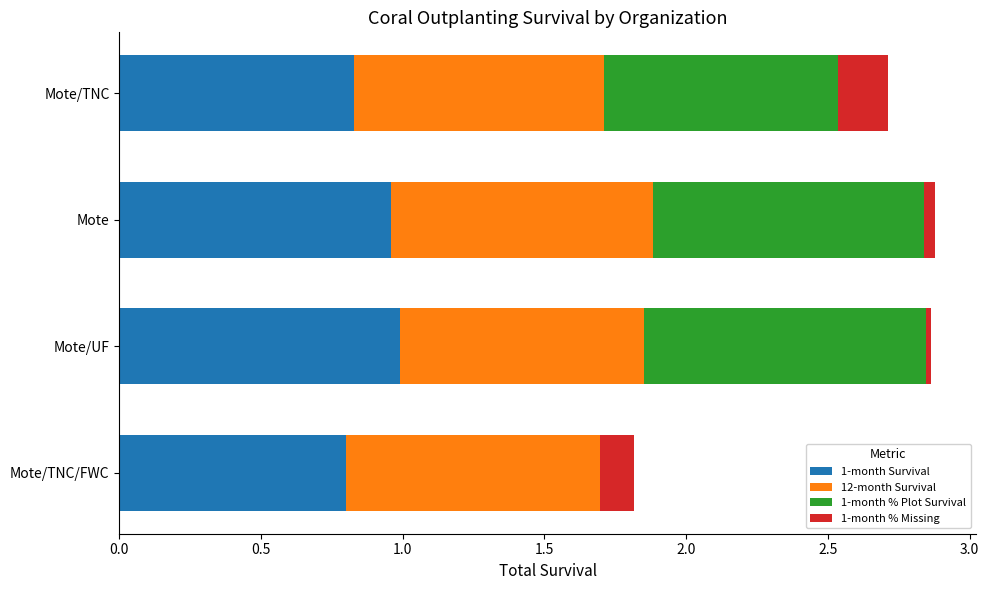

How many data points does each series have?

4